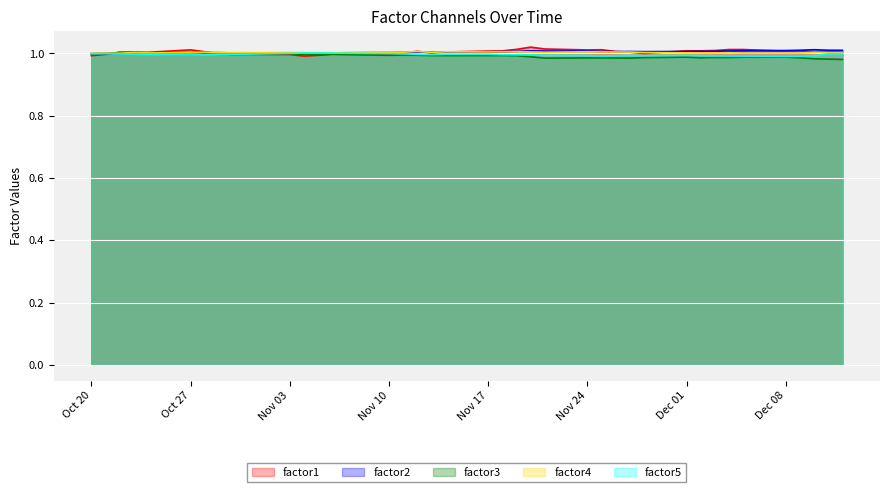

What is the sum of all factor3 values?

39.7